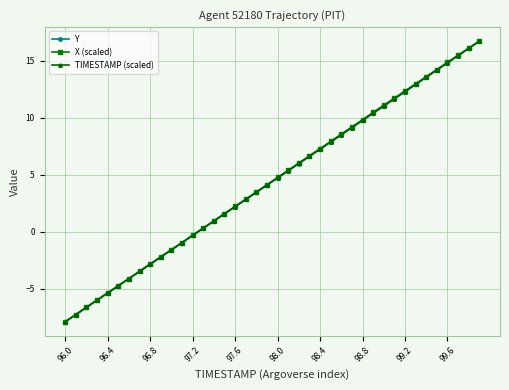

What is the smallest value displayed?

-7.9